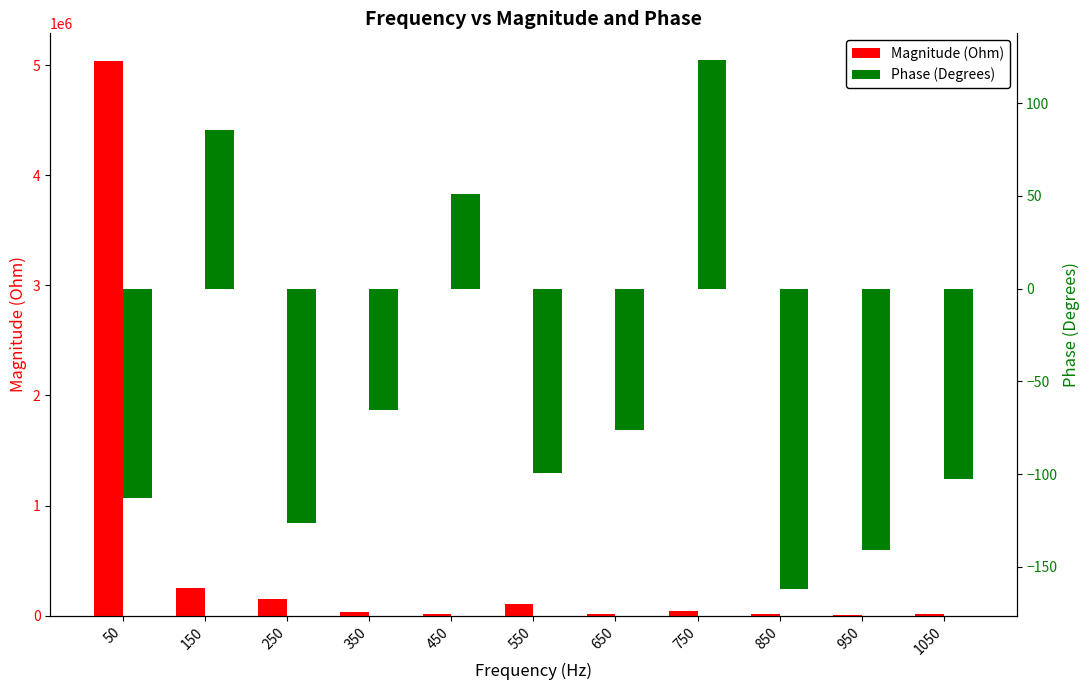

At how many categories does at least one series exceed 610589?

1